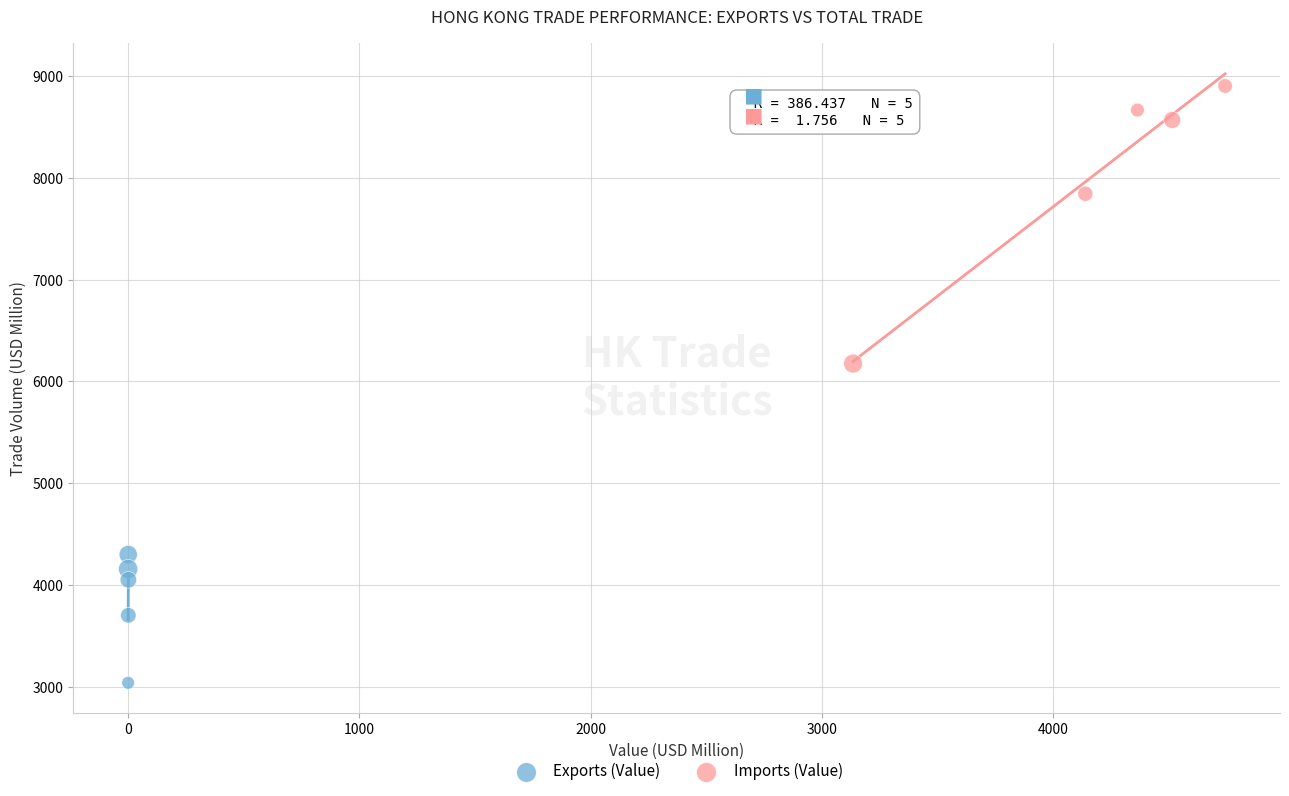

Which series has the largest Y range (max minus min)?

Imports (Value)